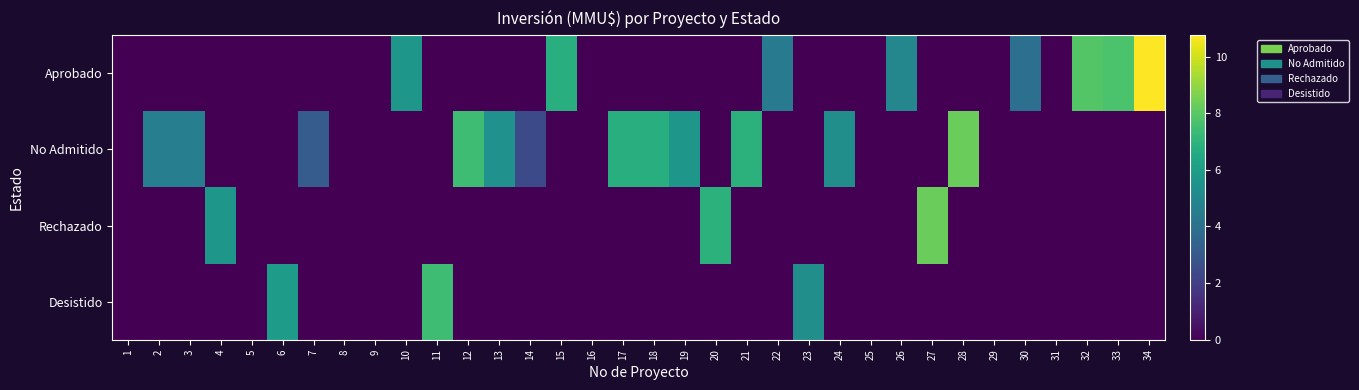

Which has a higher value, 7 or 18?

7